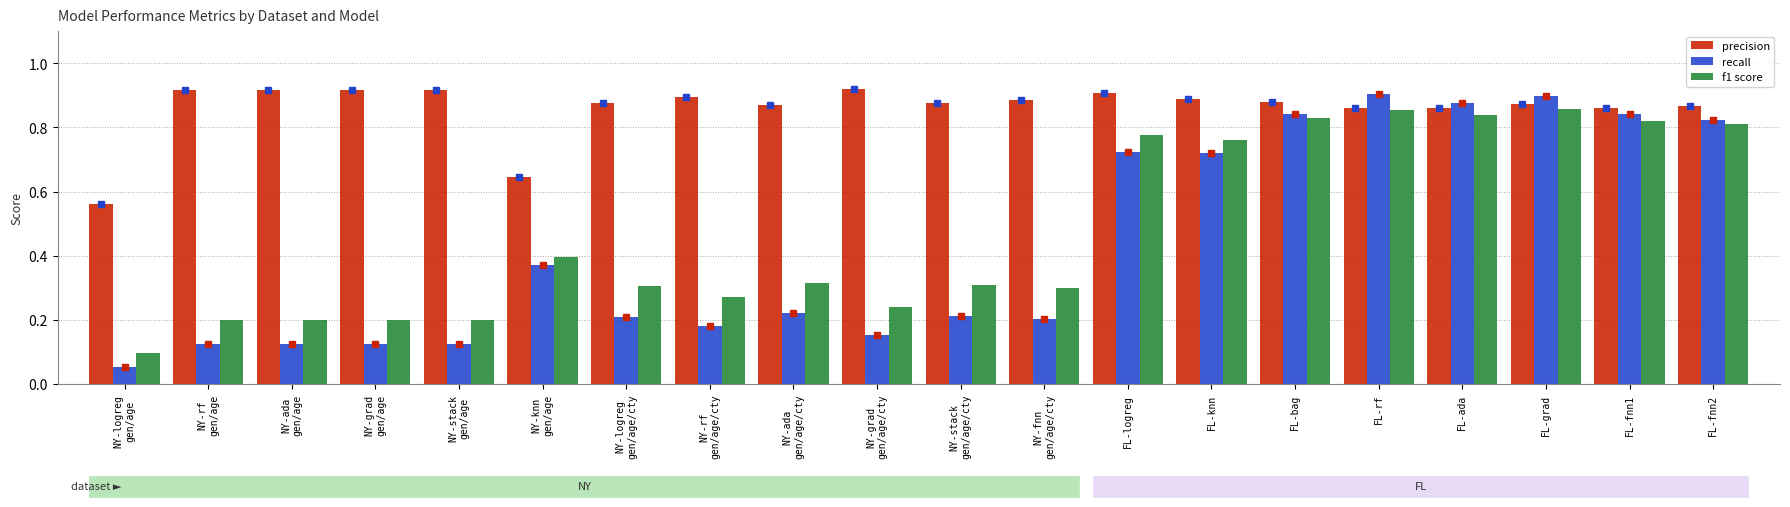

Is it true that precision equals 0.9 at FL-fnn2?

True